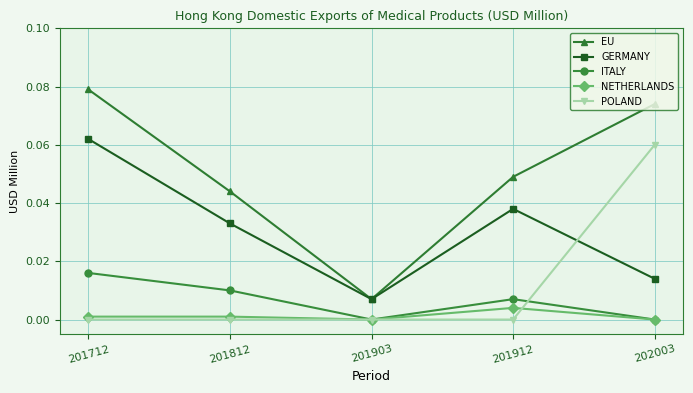

At which label is GERMANY closest to 0?

201903